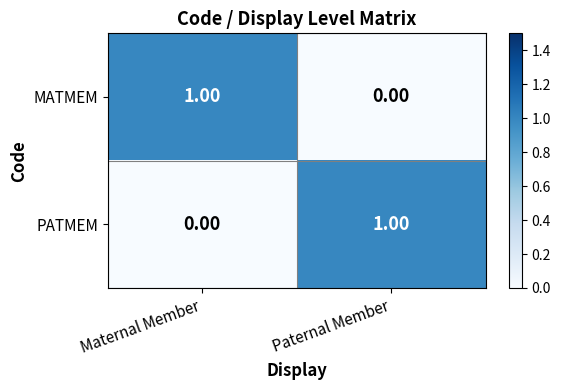

Which category has the lowest value in the MATMEM series?

Paternal Member